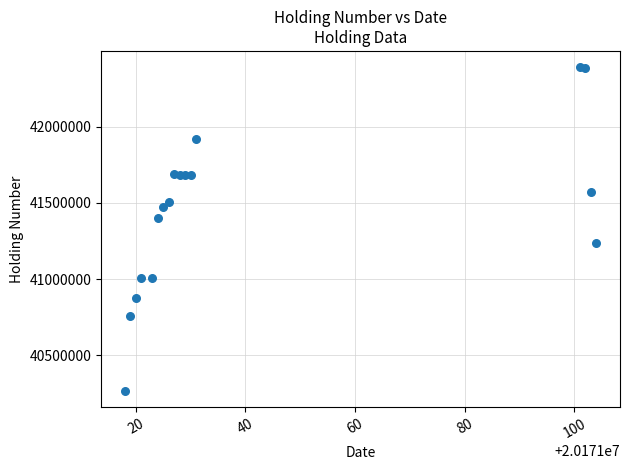

What is the range of X values (max minus min)?

86